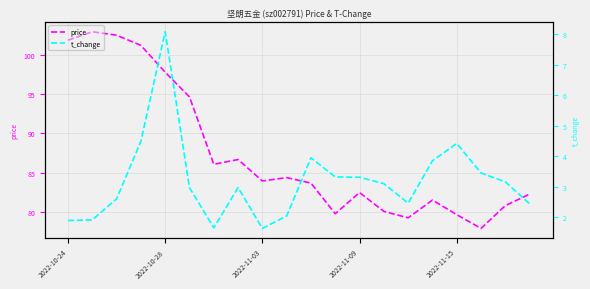

Where does the price series first go above 83?

2022-10-24